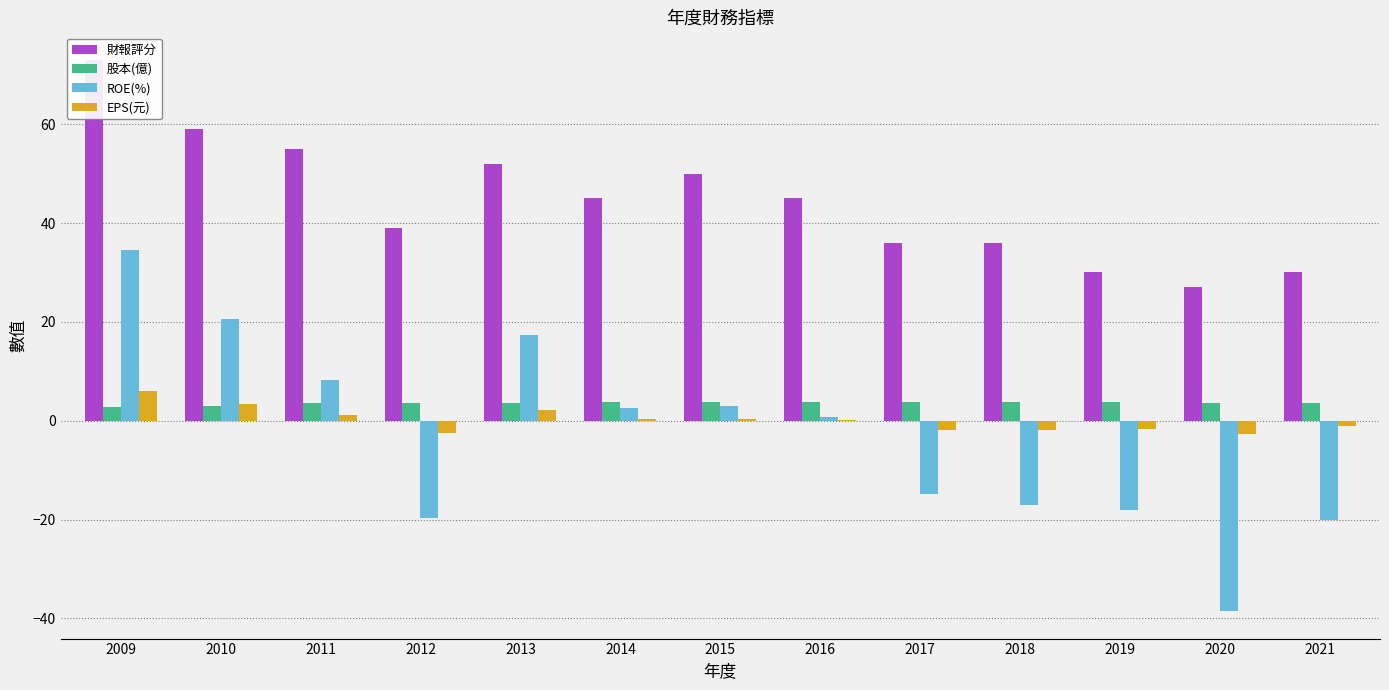

Which has a higher value, 2017 or 2019?

2017